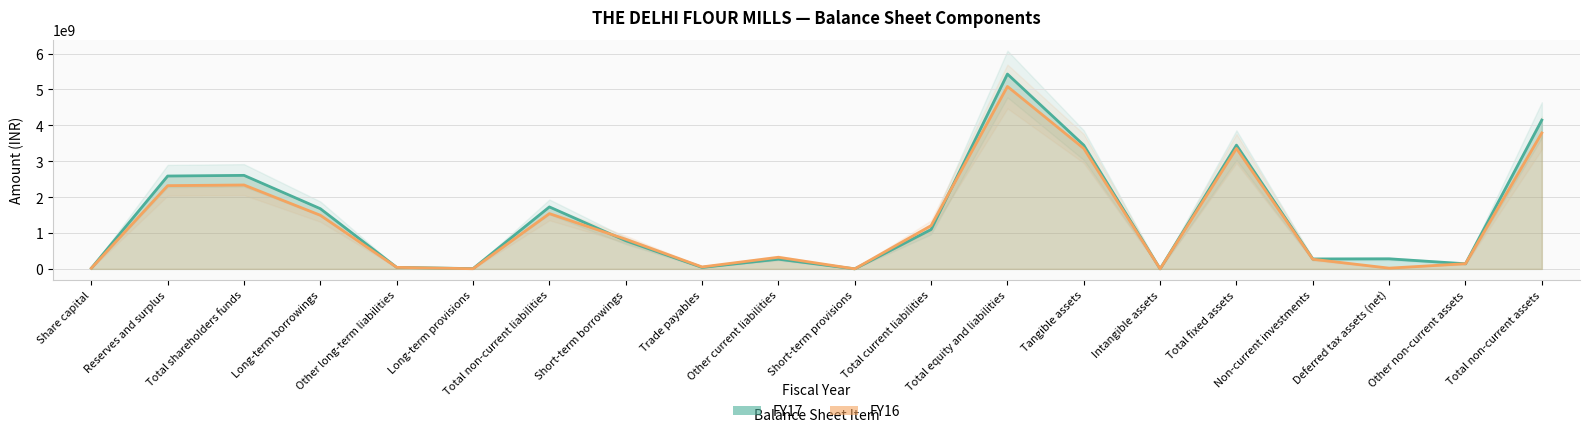

At which category is the sum across all series the highest?

Total equity and liabilities